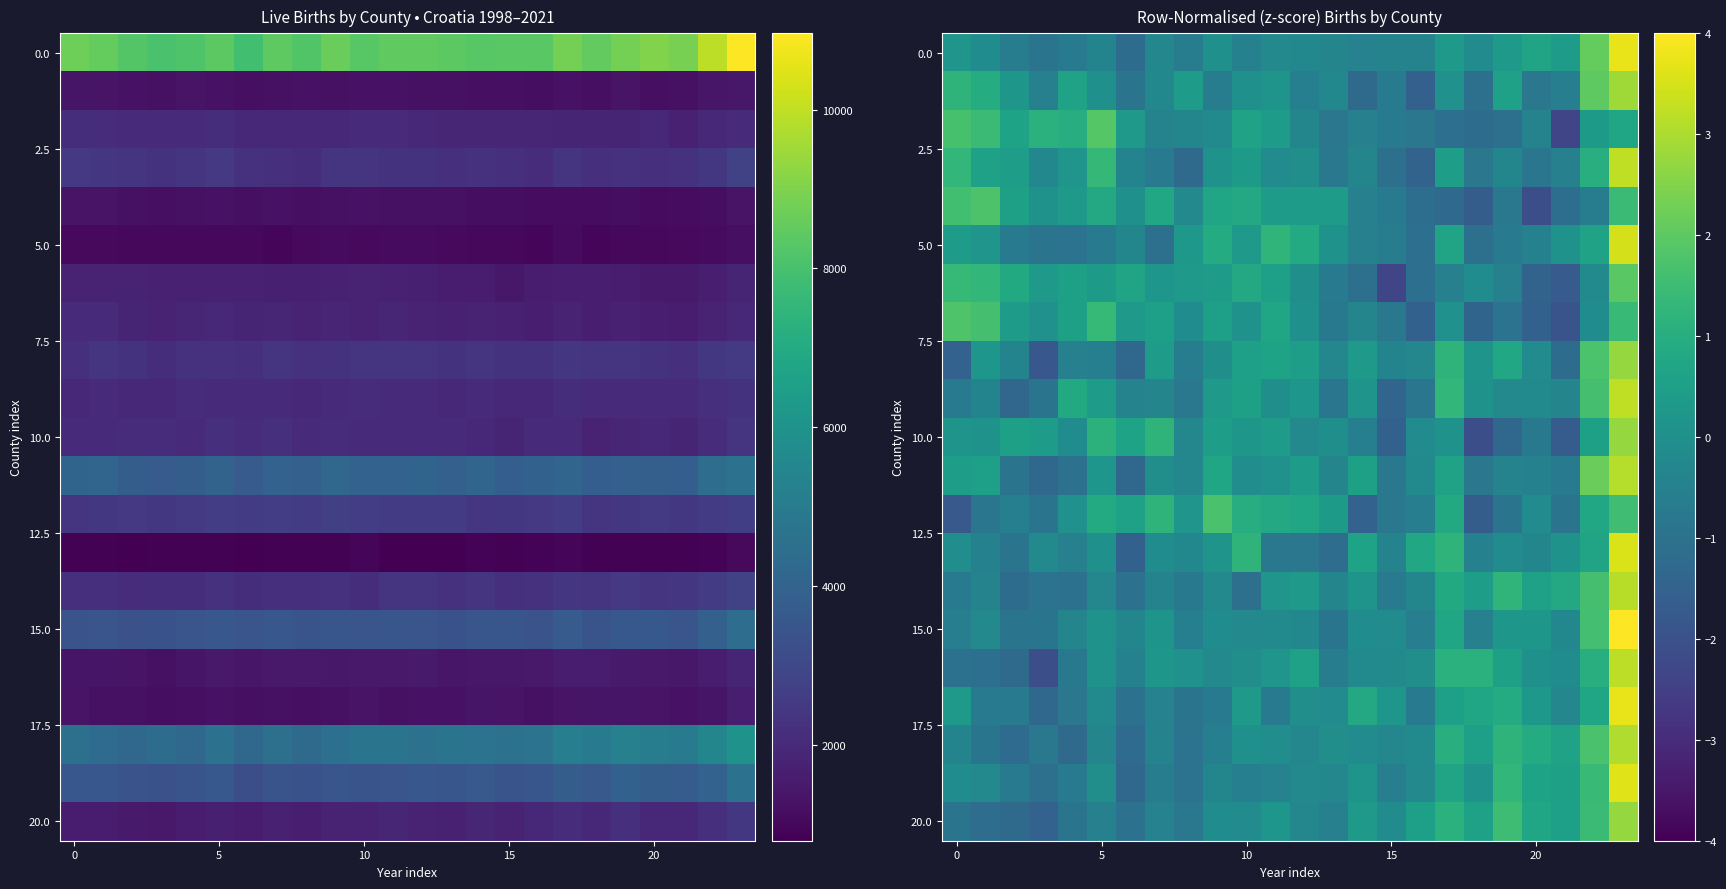

How many values in the 15.0 series exceed 0?

7